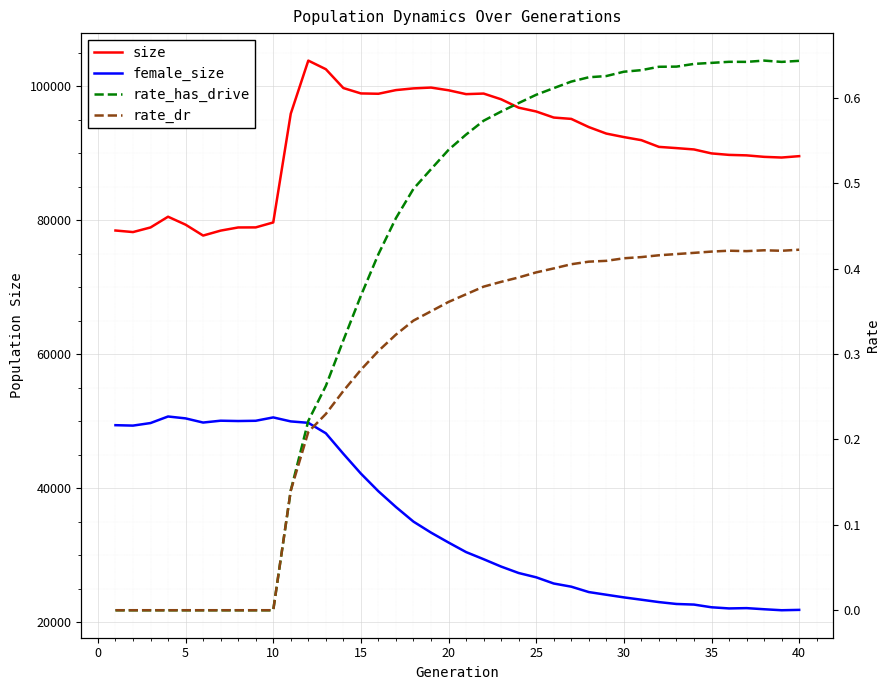

List the series in order of their peak value, highest first.

size, female_size, rate_has_drive, rate_dr